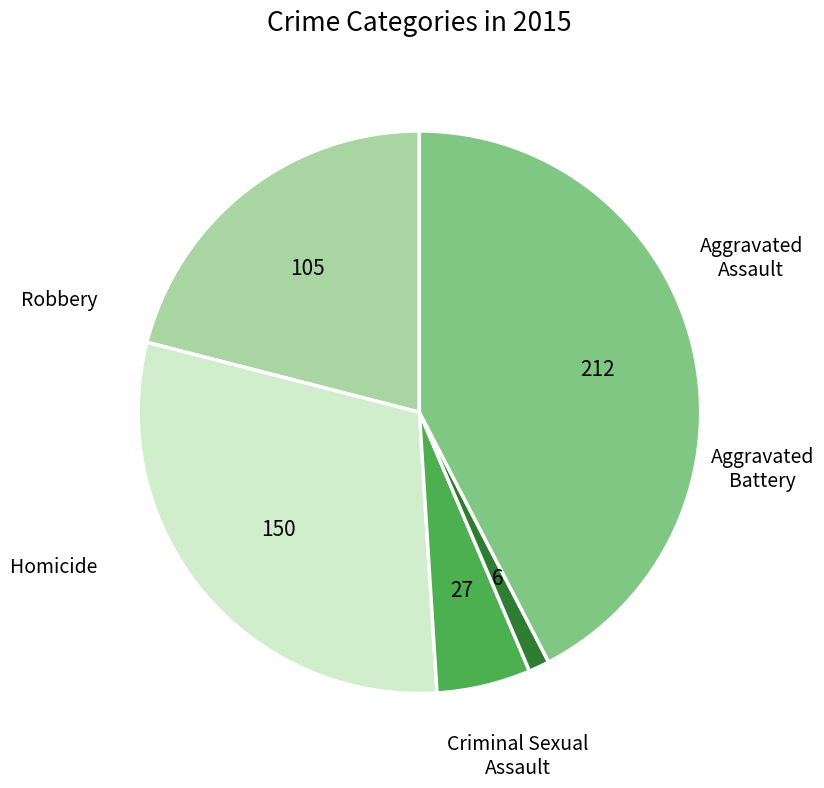

Is there any slice that represents more than half of the pie?

No